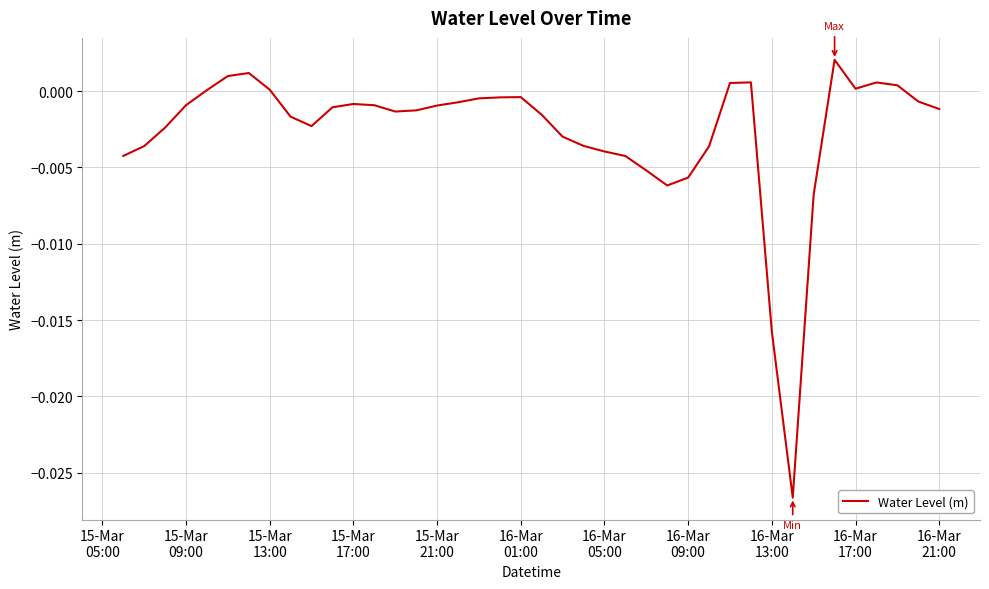

How many lines are shown in the chart?

1